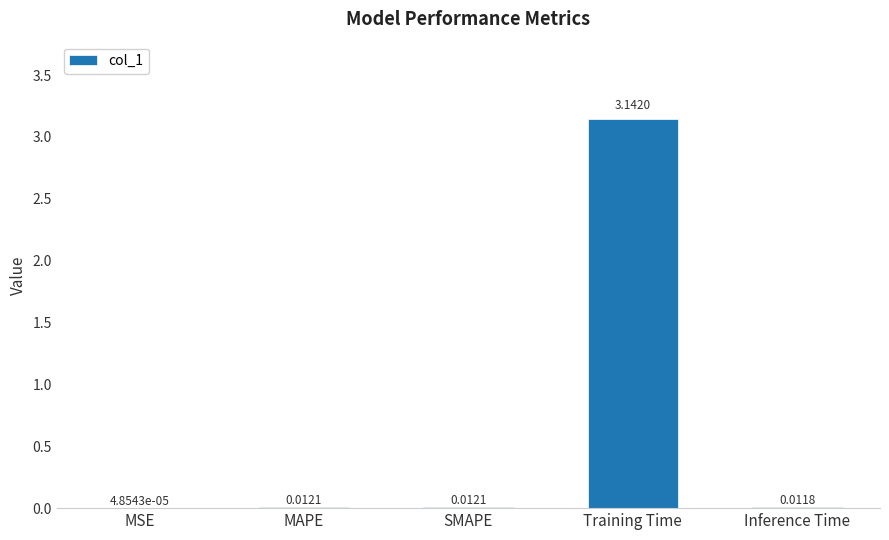

What is the sum of all values?

3.2